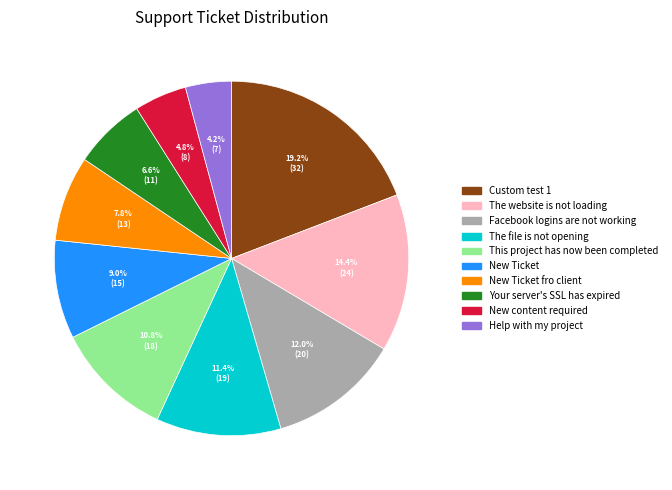

Does any single category account for the majority?

No